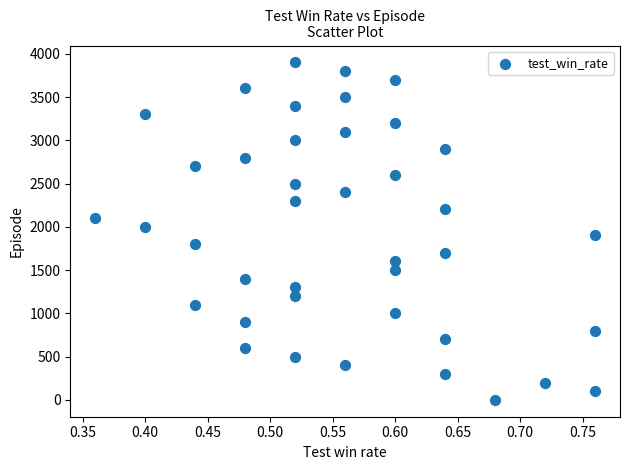

What is the range of Y values (max minus min)?

3900